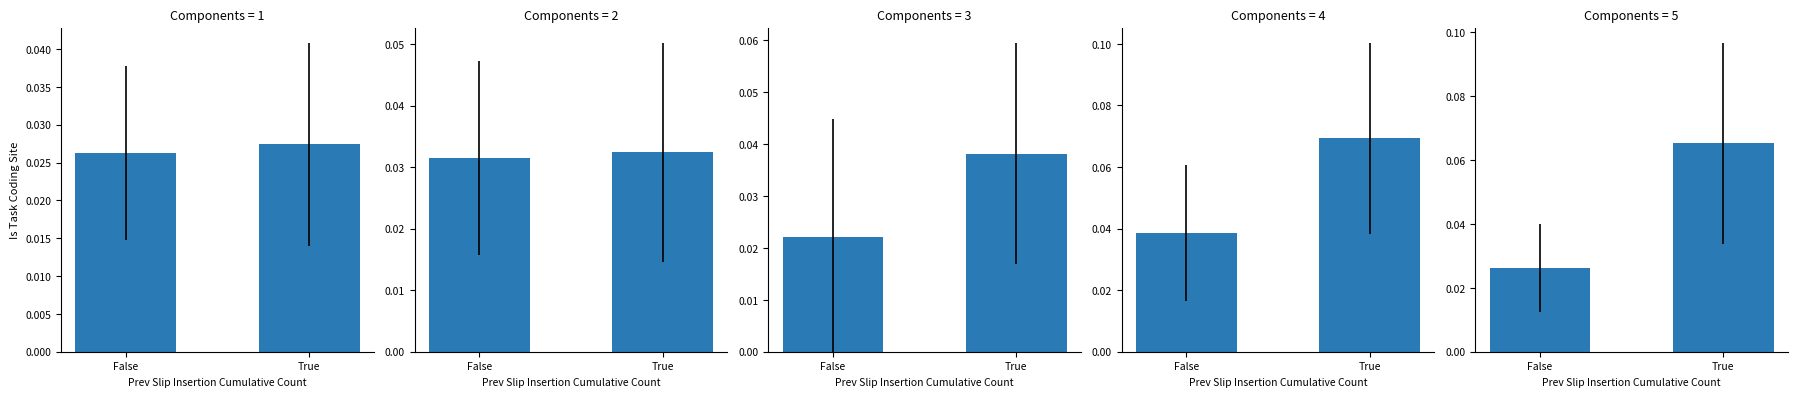

The chart shows a value of 0.0 at True. True or false?

False